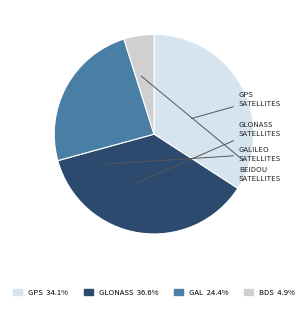

Count the number of slices in the pie.

4